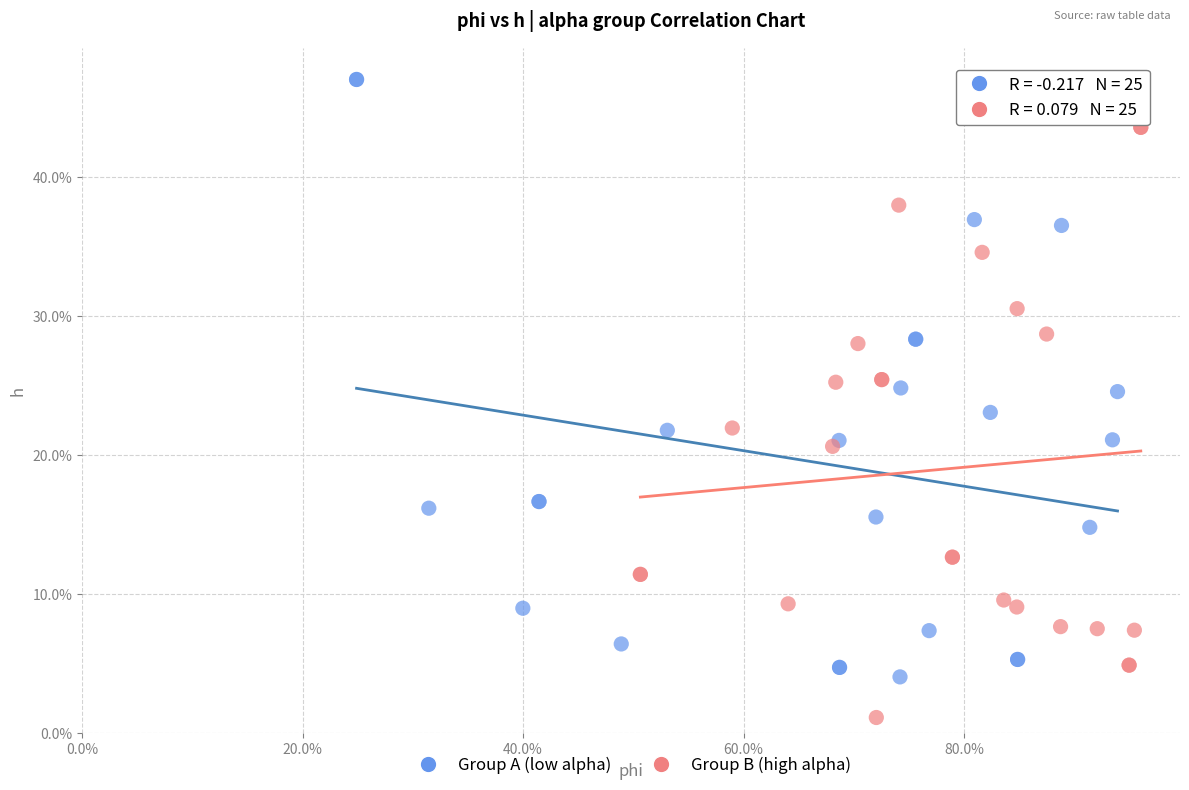

Which series reaches the maximum Y coordinate?

Group A (low alpha)